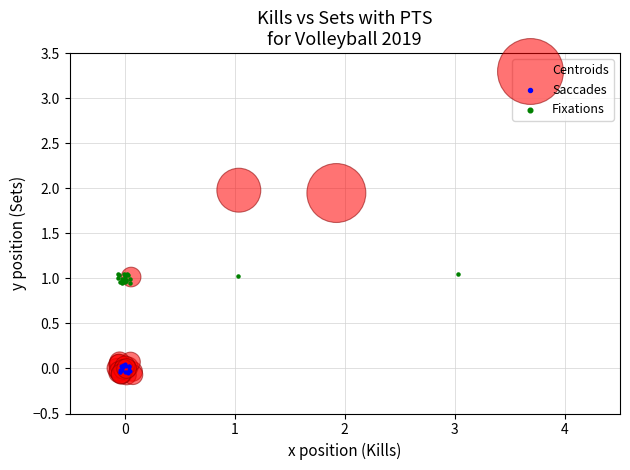

Which series has the largest Y range (max minus min)?

Centroids